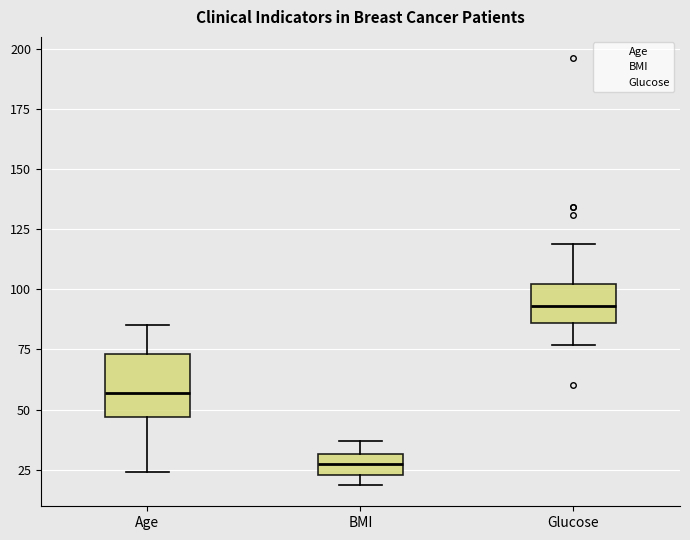

Where is the upper edge of the box for Age on the y-axis? The values are not printed on the chart, so give them approximately, as read against the axis.

75